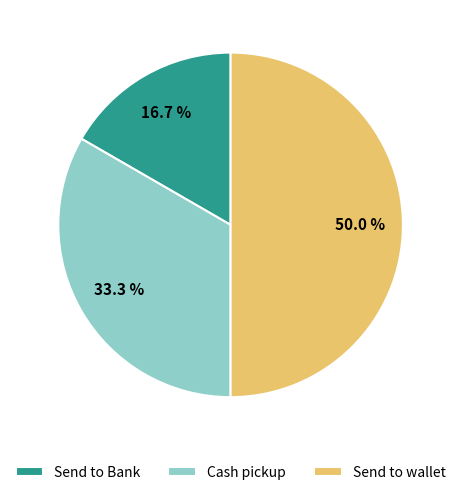

How many segments does this pie chart have?

3